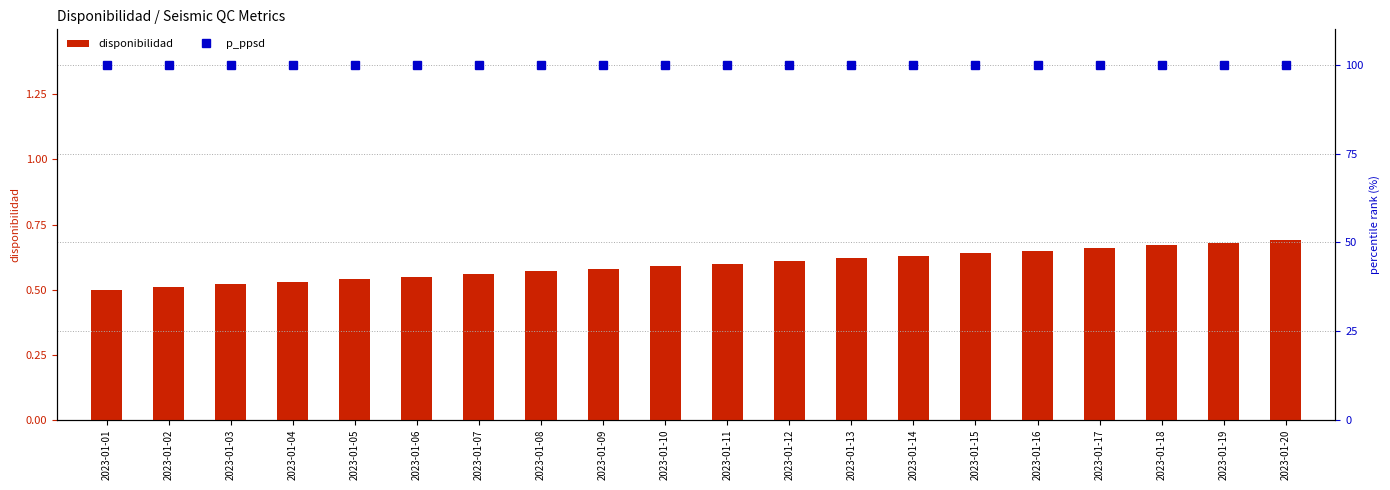

At which category is the sum across all series the highest?

2023-01-20